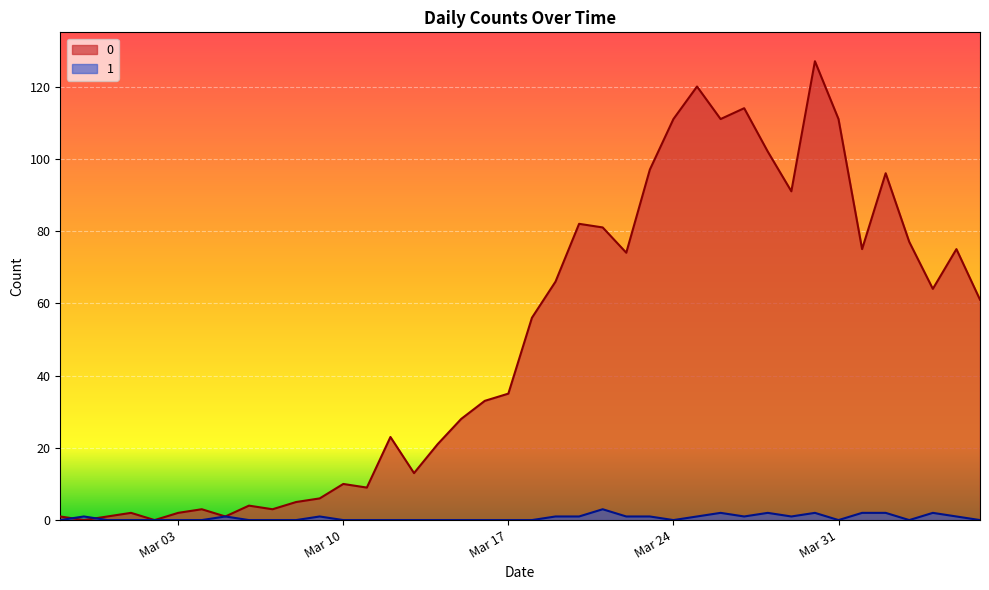

How many 1 values are between 0 and 1?

33